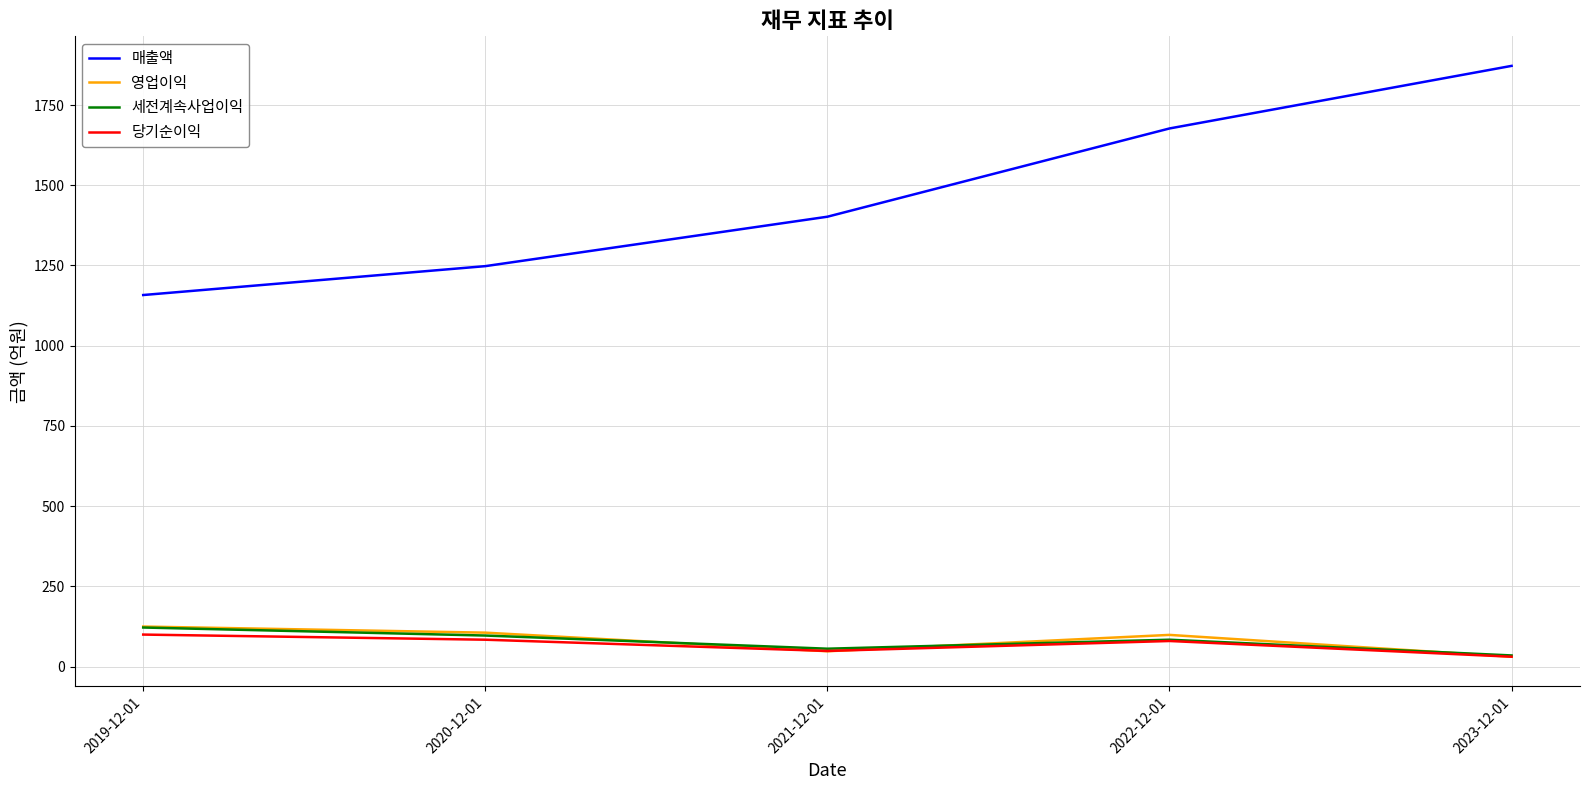

In 세전계속사업이익, how many points are lower than both neighbors (excluding endpoints)?

1